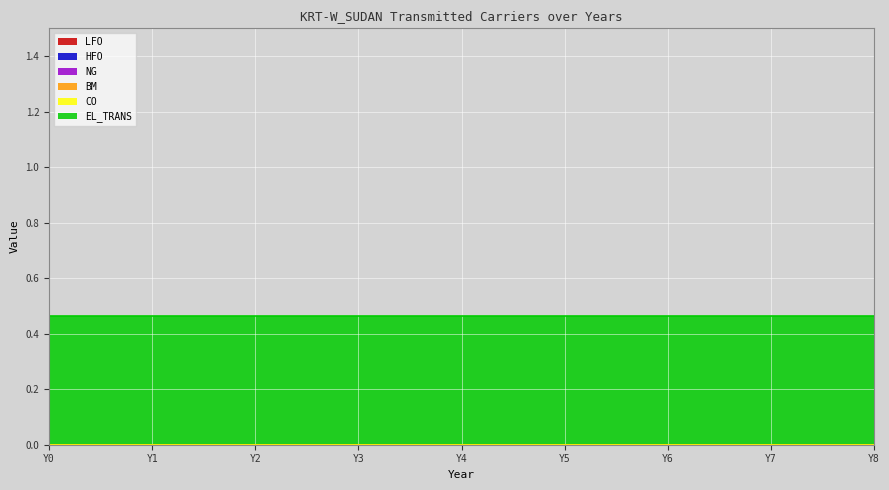

True or false: HFO and BM intersect in this chart.

False